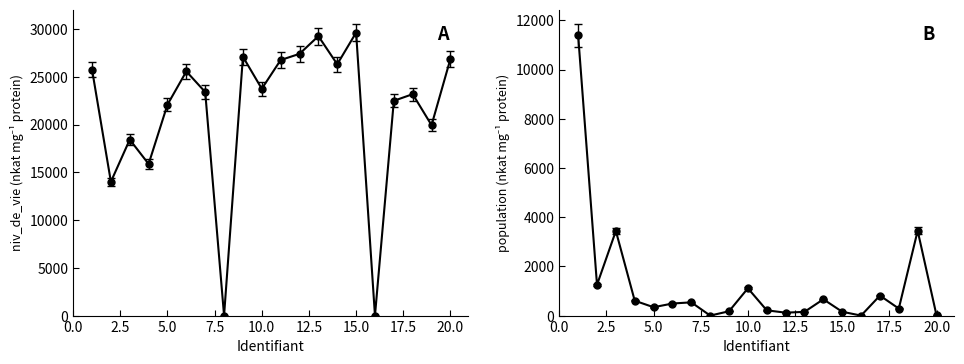

Between 11 and 10, which is larger?

11